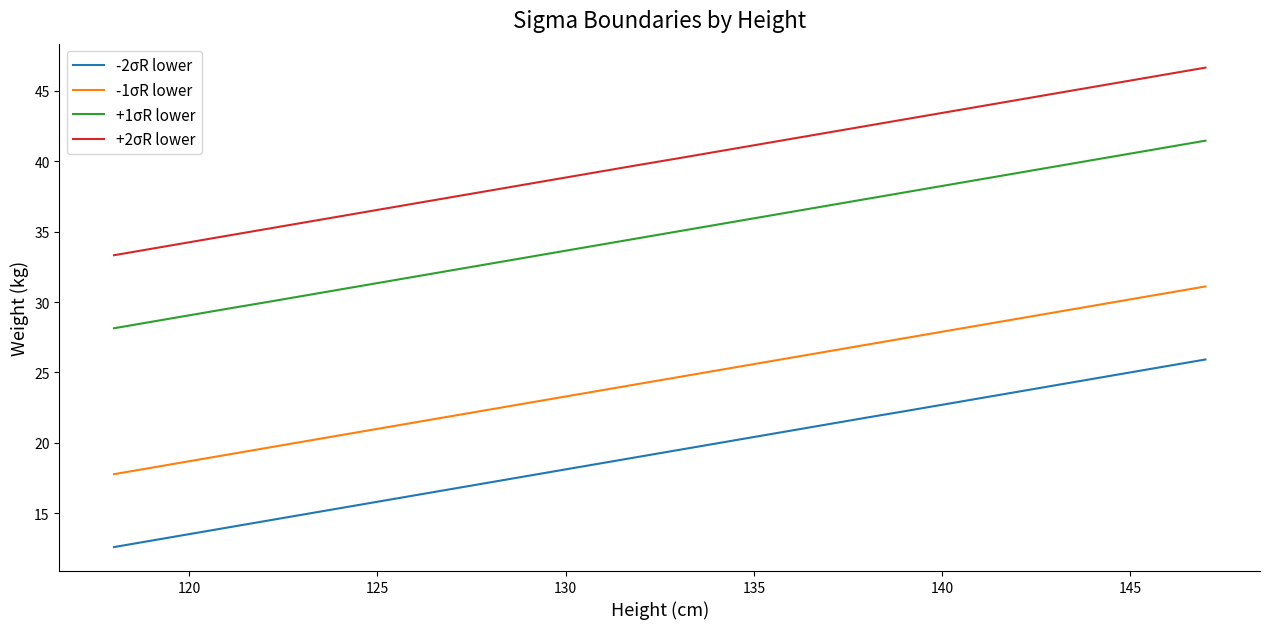

List the series in order of their overall mean, highest first.

+2σR lower, +1σR lower, -1σR lower, -2σR lower